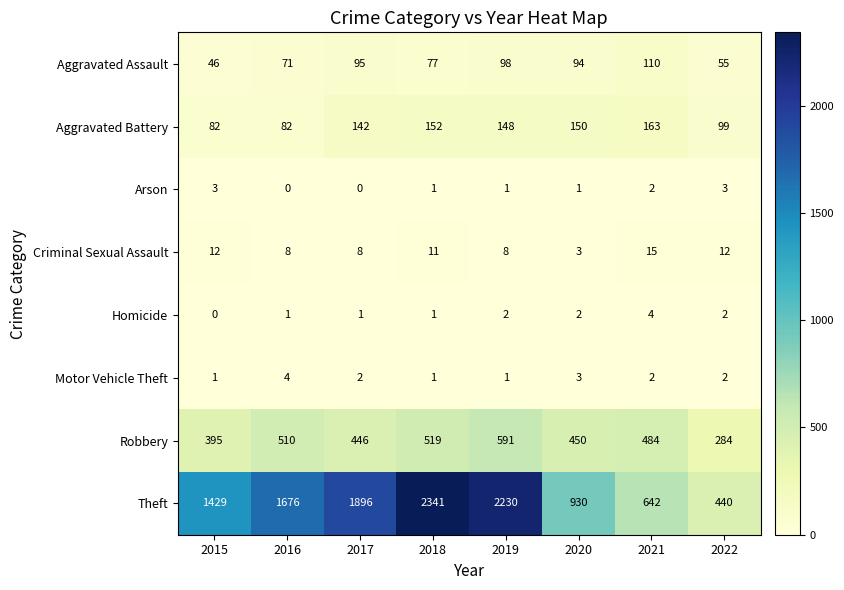

Rank the categories by Theft value from lowest to highest.

2022, 2021, 2020, 2015, 2016, 2017, 2019, 2018